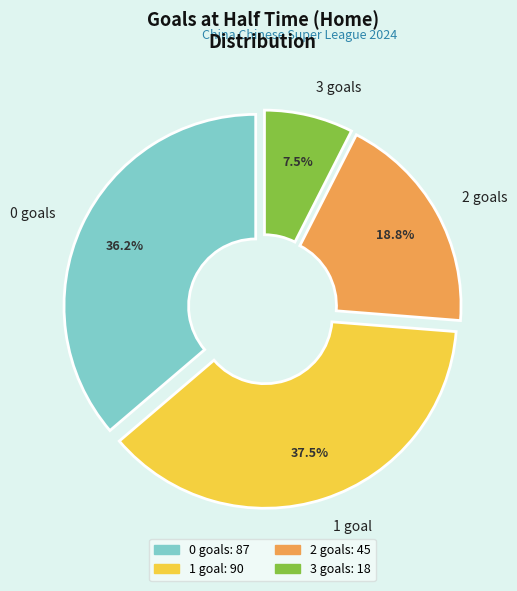

Combined, do 1 and 3 account for over 50%?

No